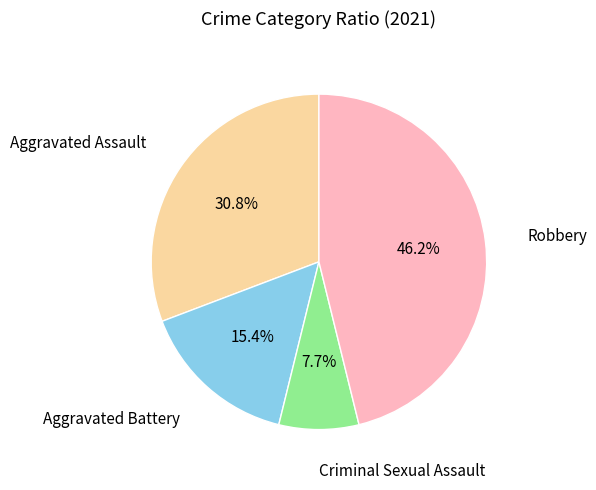

To the nearest percent, what portion does Aggravated Battery represent?

15%